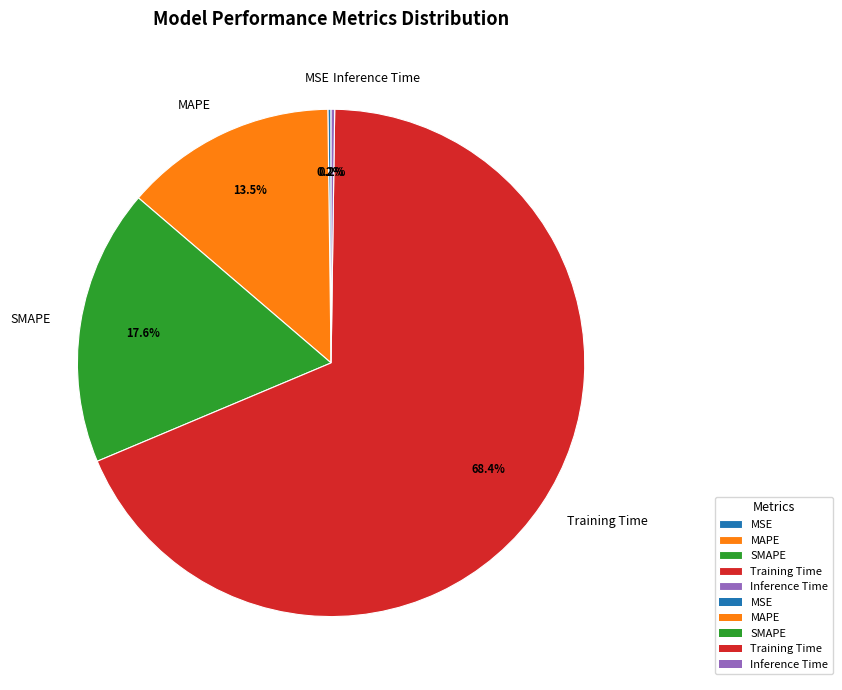

Is there a majority slice in this chart?

Yes